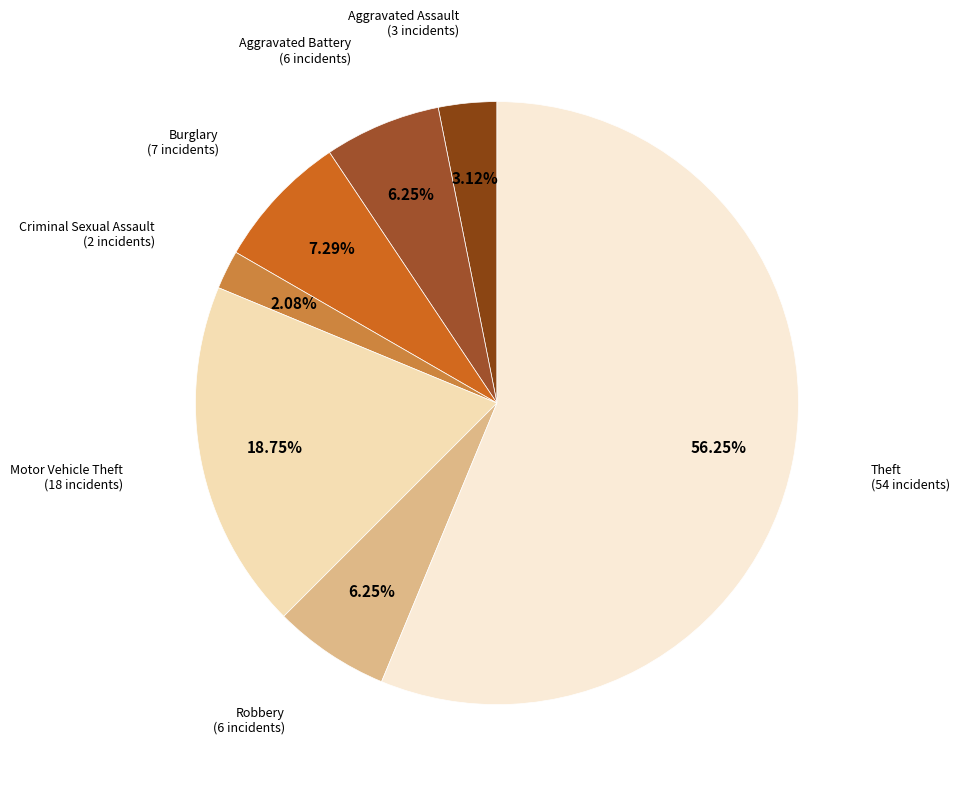

True or false: Aggravated Battery accounts for 6% of the total.

True